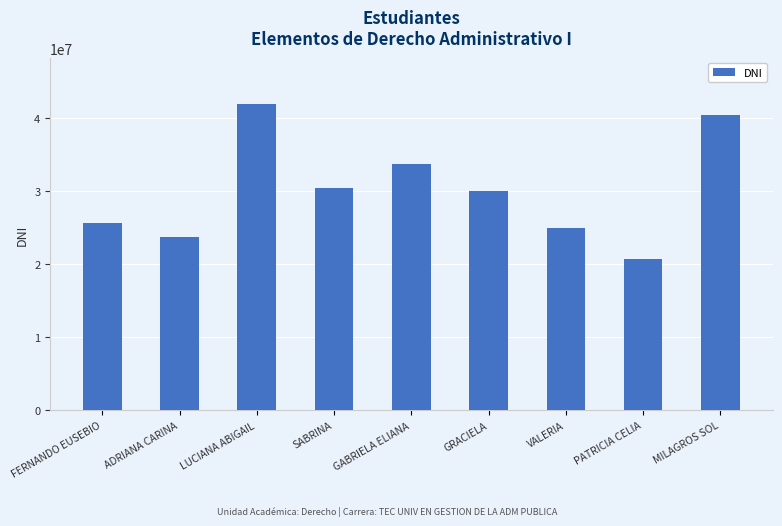

True or false: the data shows 11013248 at FERNANDO EUSEBIO.

False